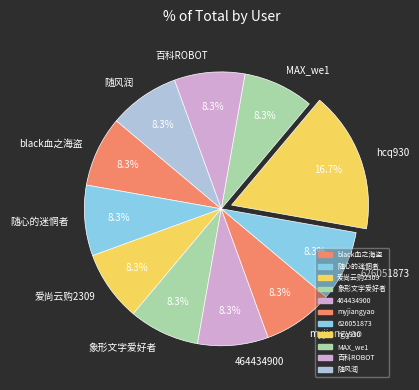

How many slices are in this pie chart?

11